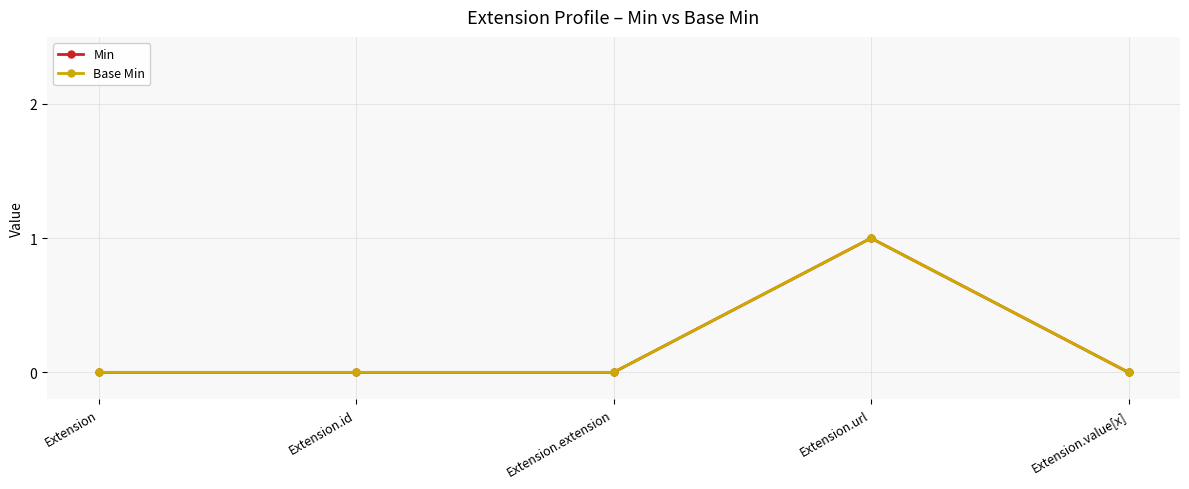

True or false: Min has more than 1 interior local peaks.

False